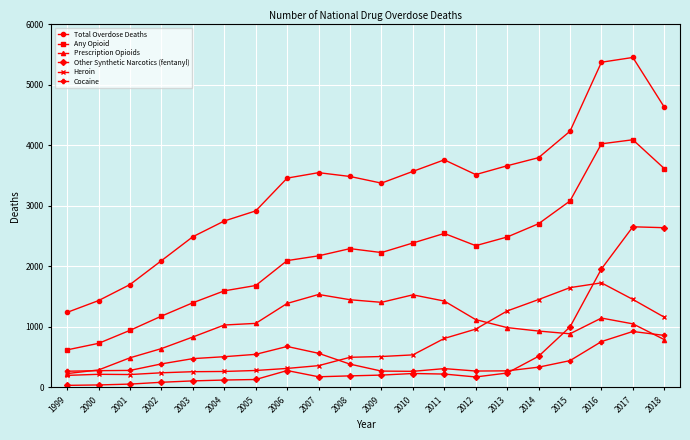

At which category is the sum across all series the highest?

2017